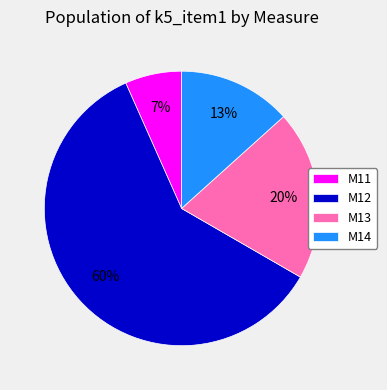

True or false: M14 accounts for 23% of the total.

False